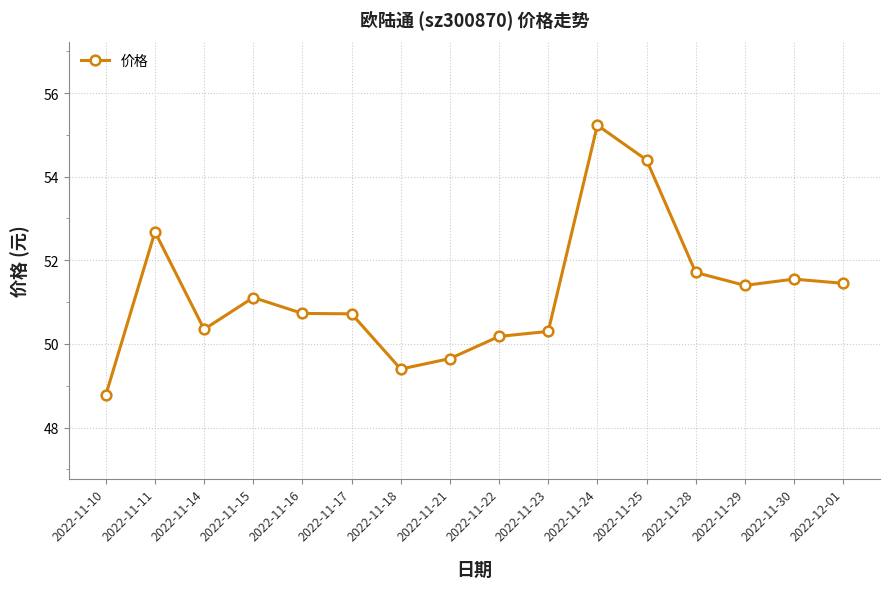

What is the minimum value shown in the chart?

48.8